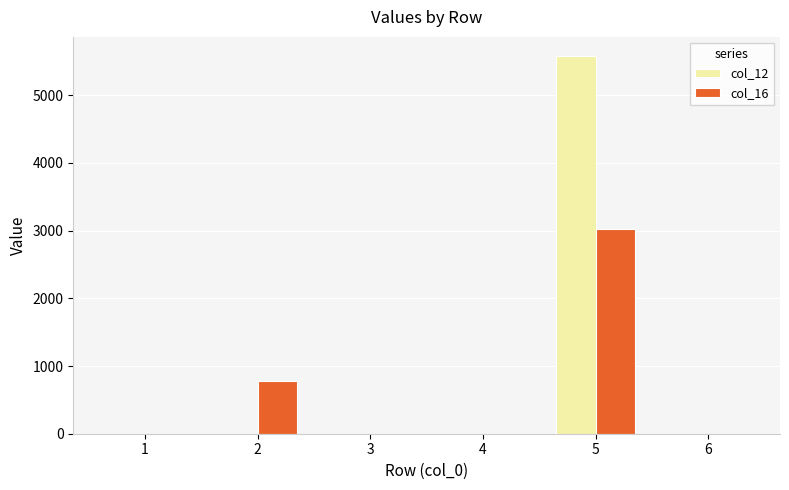

How many values in the col_12 series exceed 0?

1